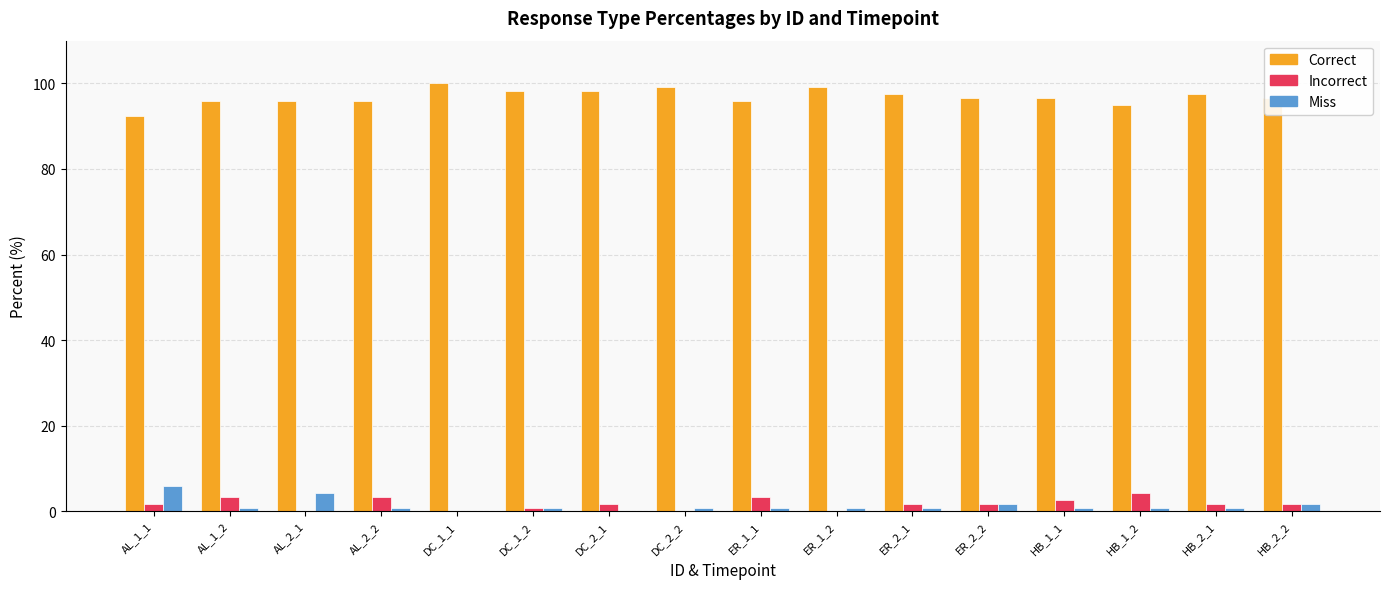

Reading left to right, extract all data points from this chart.

Correct: AL_1_1=92.5	AL_1_2=95.8	AL_2_1=95.8	AL_2_2=95.8	DC_1_1=100.0	DC_1_2=98.3	DC_2_1=98.3	DC_2_2=99.2	ER_1_1=95.8	ER_1_2=99.2	ER_2_1=97.5	ER_2_2=96.7	HB_1_1=96.7	HB_1_2=95.0	HB_2_1=97.5	HB_2_2=96.7
Incorrect: AL_1_1=1.7	AL_1_2=3.3	AL_2_1=0.0	AL_2_2=3.3	DC_1_1=0.0	DC_1_2=0.8	DC_2_1=1.7	DC_2_2=0.0	ER_1_1=3.3	ER_1_2=0.0	ER_2_1=1.7	ER_2_2=1.7	HB_1_1=2.5	HB_1_2=4.2	HB_2_1=1.7	HB_2_2=1.7
Miss: AL_1_1=5.8	AL_1_2=0.8	AL_2_1=4.2	AL_2_2=0.8	DC_1_1=0.0	DC_1_2=0.8	DC_2_1=0.0	DC_2_2=0.8	ER_1_1=0.8	ER_1_2=0.8	ER_2_1=0.8	ER_2_2=1.7	HB_1_1=0.8	HB_1_2=0.8	HB_2_1=0.8	HB_2_2=1.7